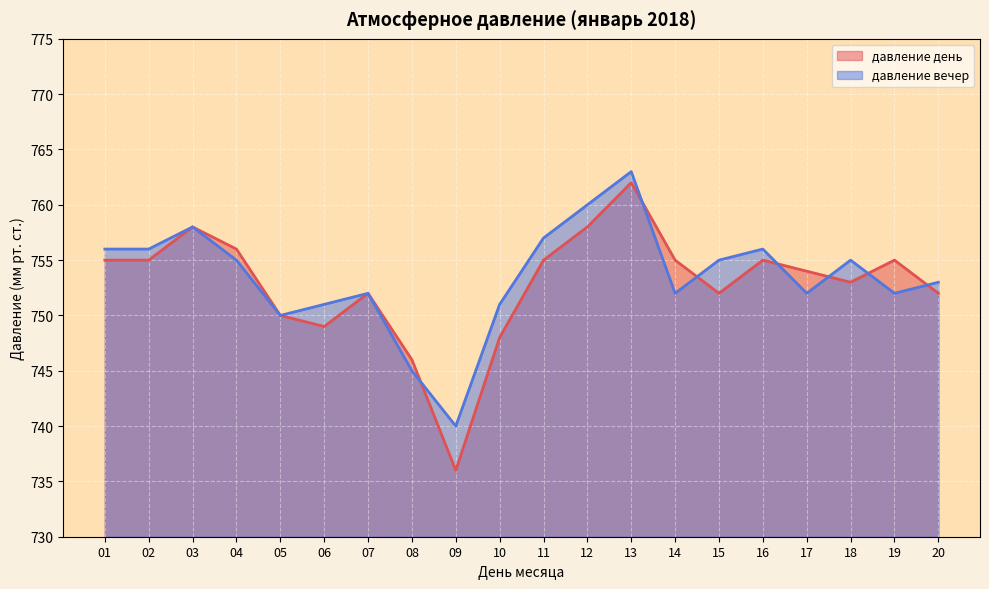

How many values in the давление вечер series exceed 755?

7